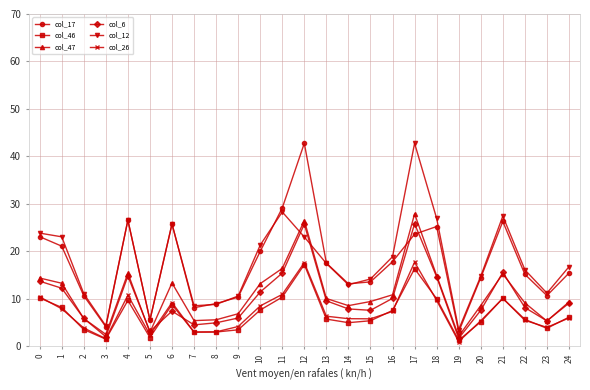

Which series changed the most between 3 and 16?

col_12